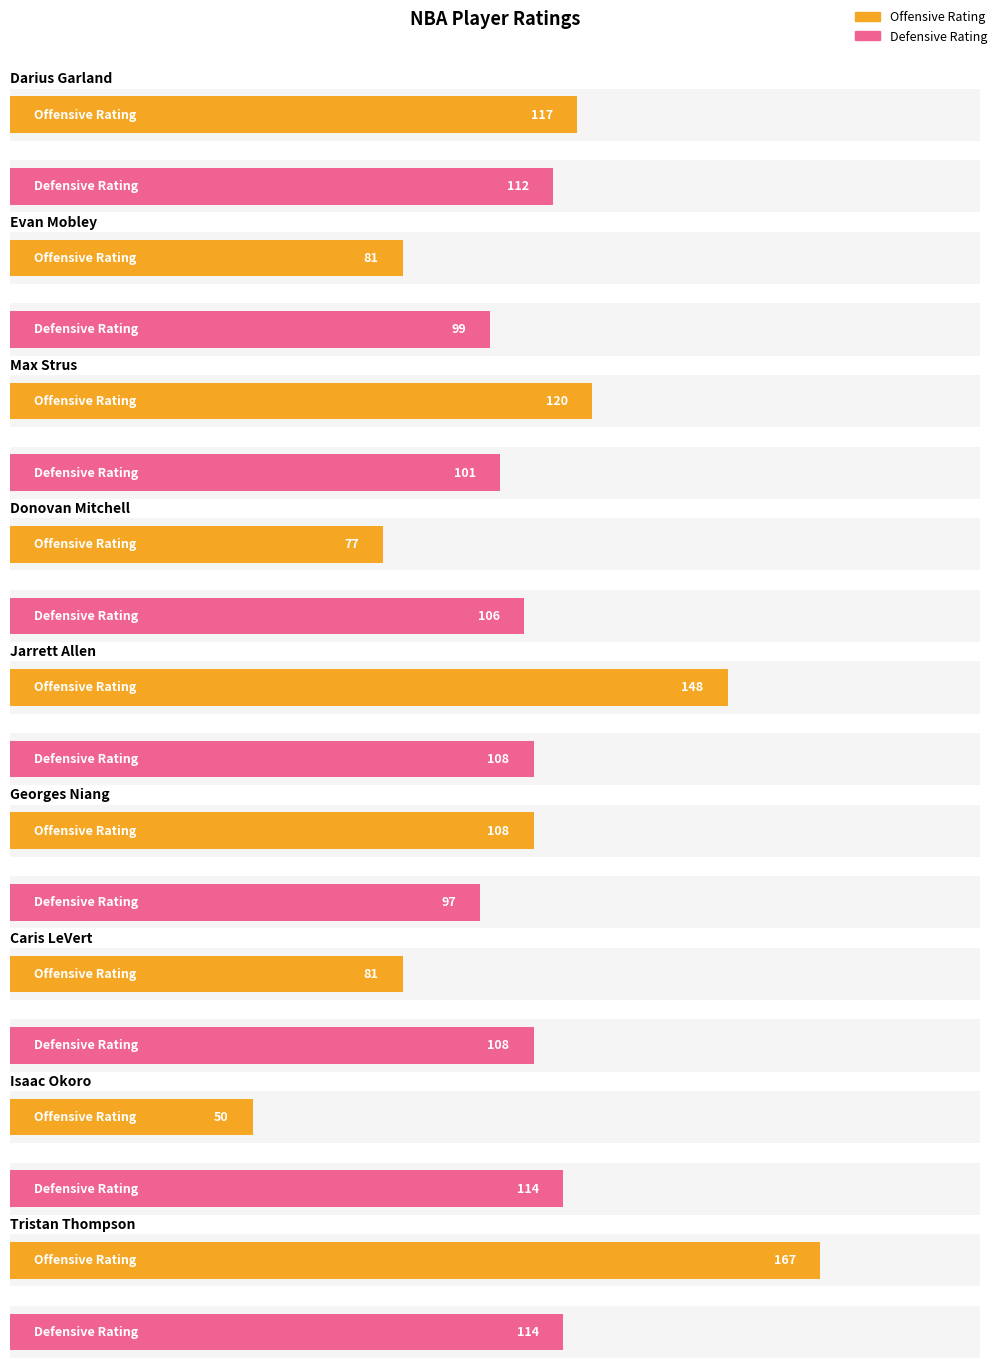

Reading left to right, list all the values displayed in this chart.

offensive_rating: 117	81	120	77	148	108	81	50	167
defensive_rating: 112	99	101	106	108	97	108	114	114